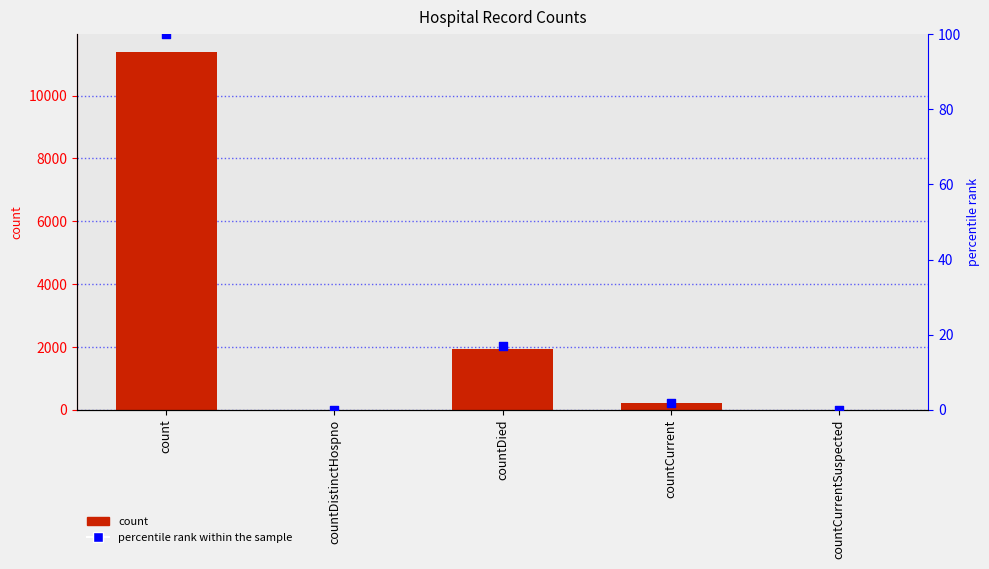

Which series has the largest total across all categories?

count